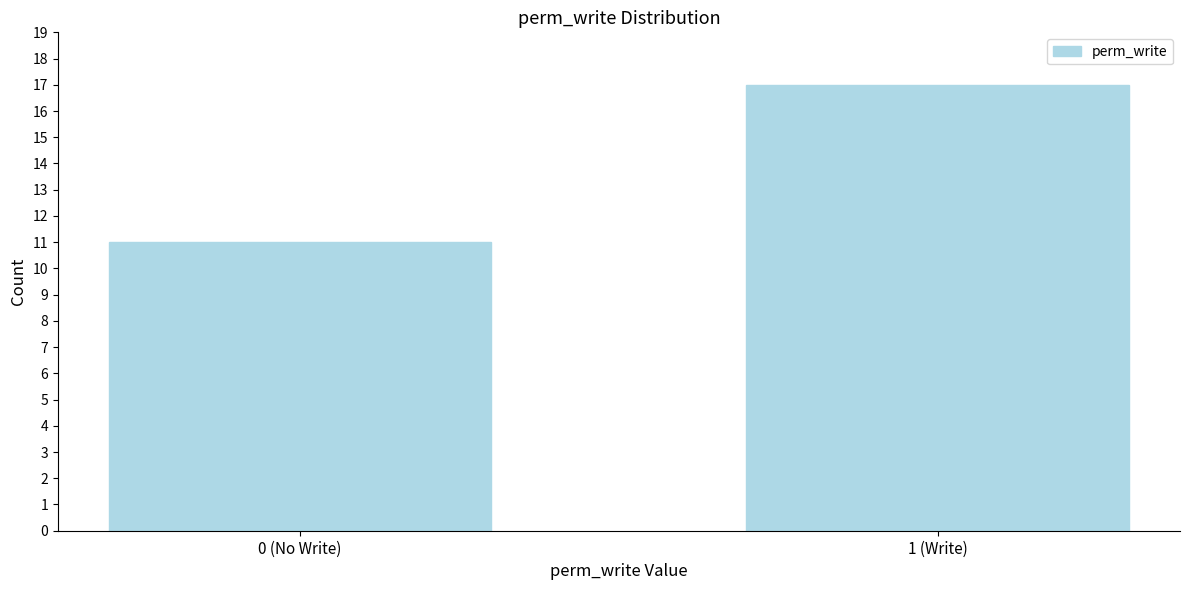

Reading right to left, list all the values displayed in this chart.

17	11